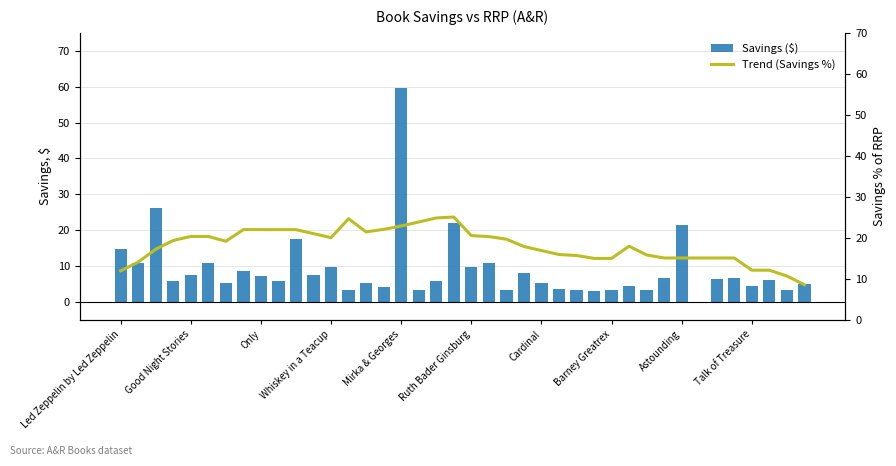

What is the highest value of the Savings ($) series?

59.7